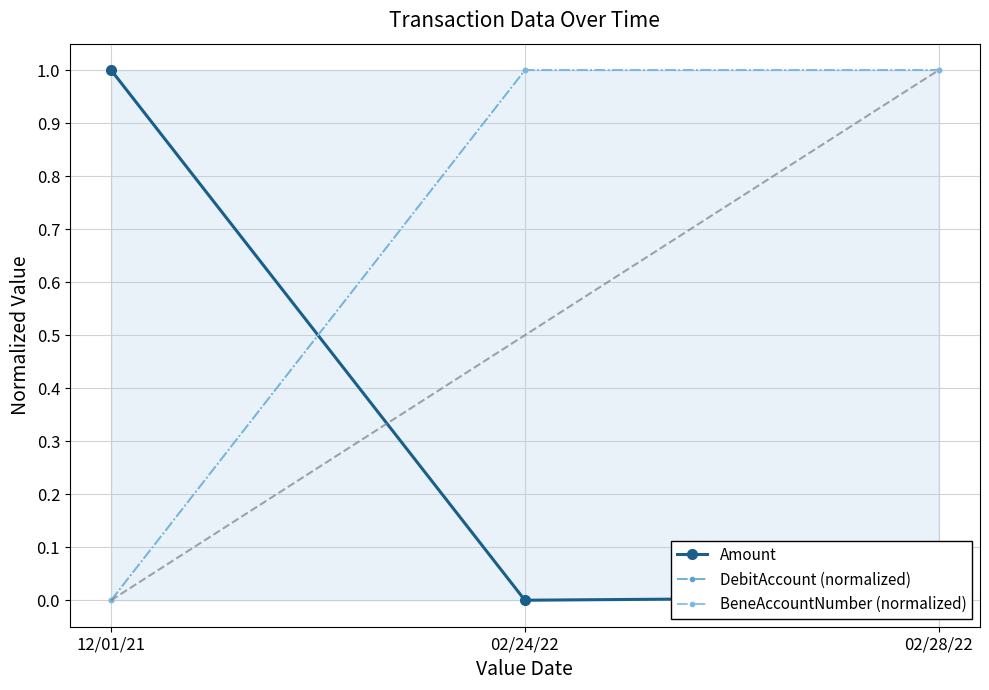

How many distinct data groups are displayed?

3